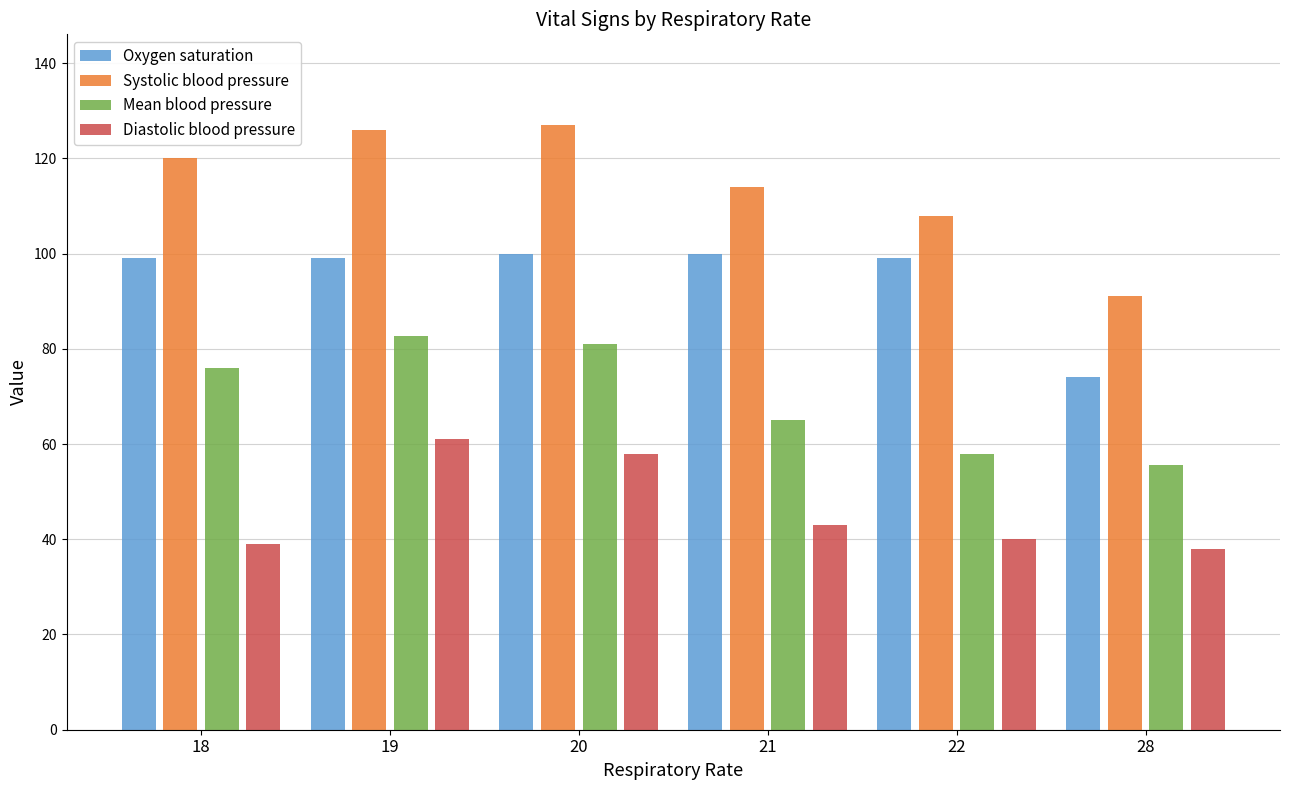

What is the total value across all series at 19?

368.7